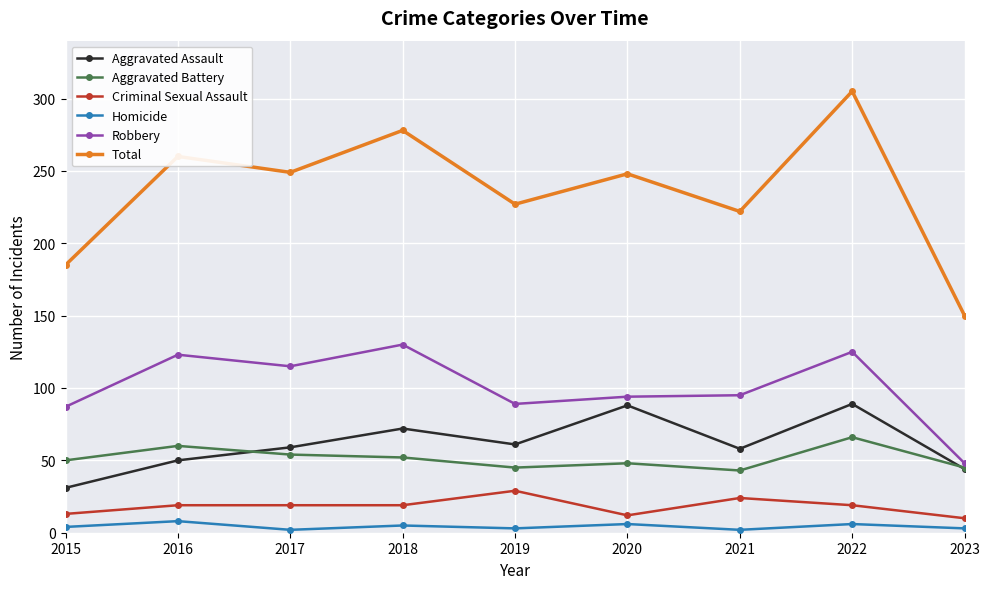

Count the Aggravated Assault values in the range 50 to 72.

5